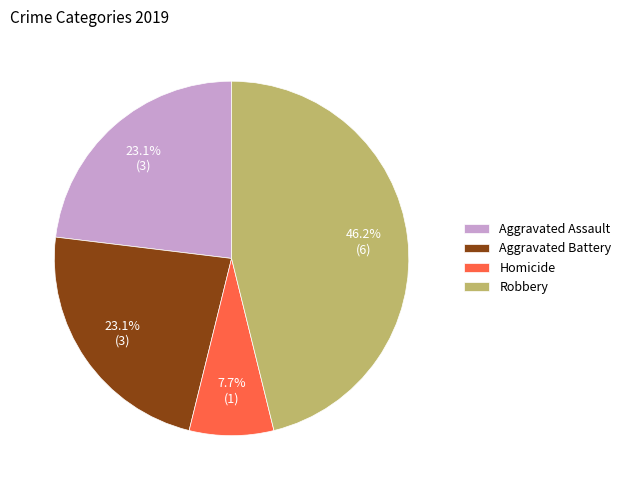

Which slice is the smallest?

Homicide